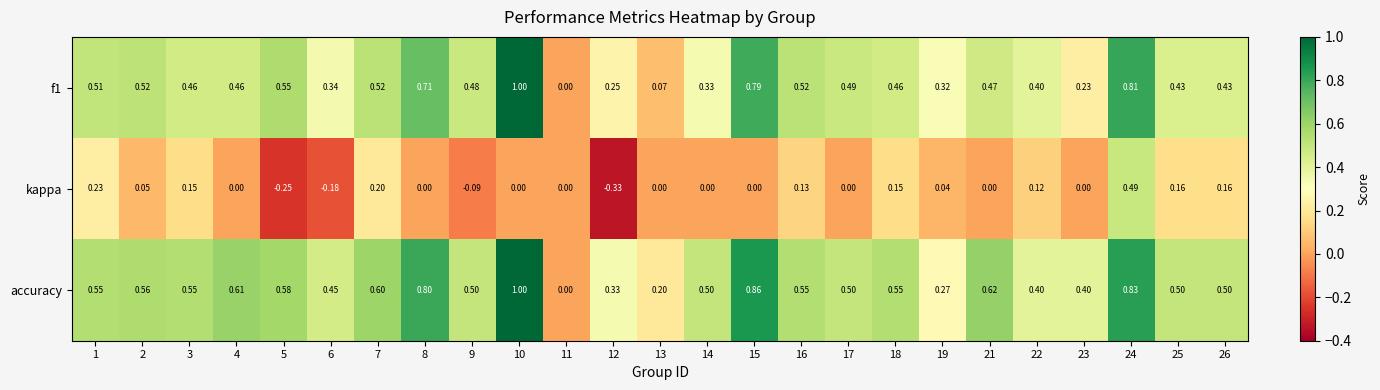

Which series has the largest total across all categories?

accuracy